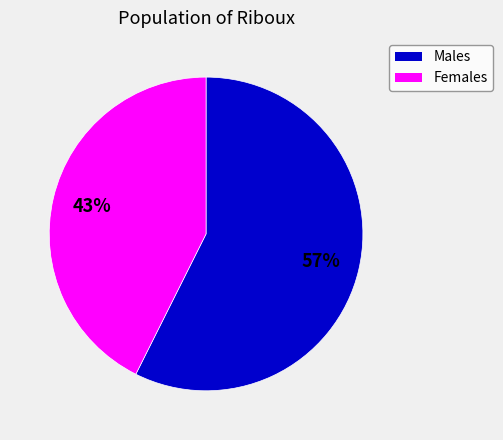

To the nearest percent, what is the average slice percentage?

50%